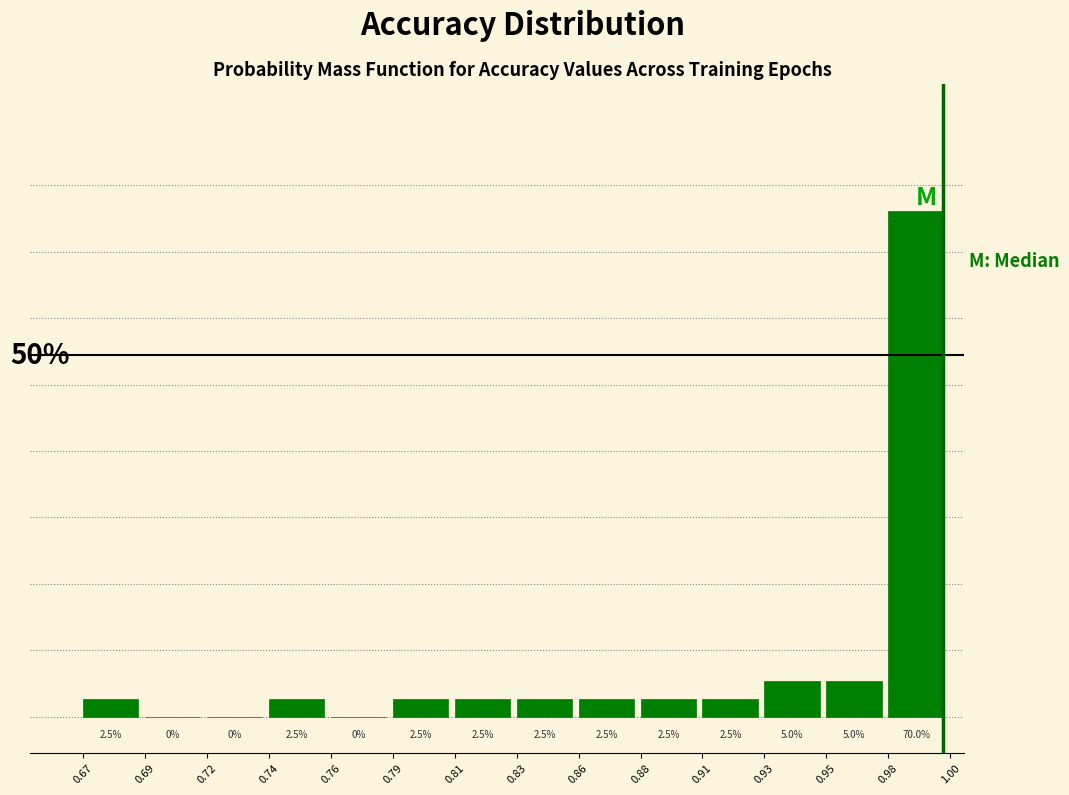

Are the bars horizontal?

No